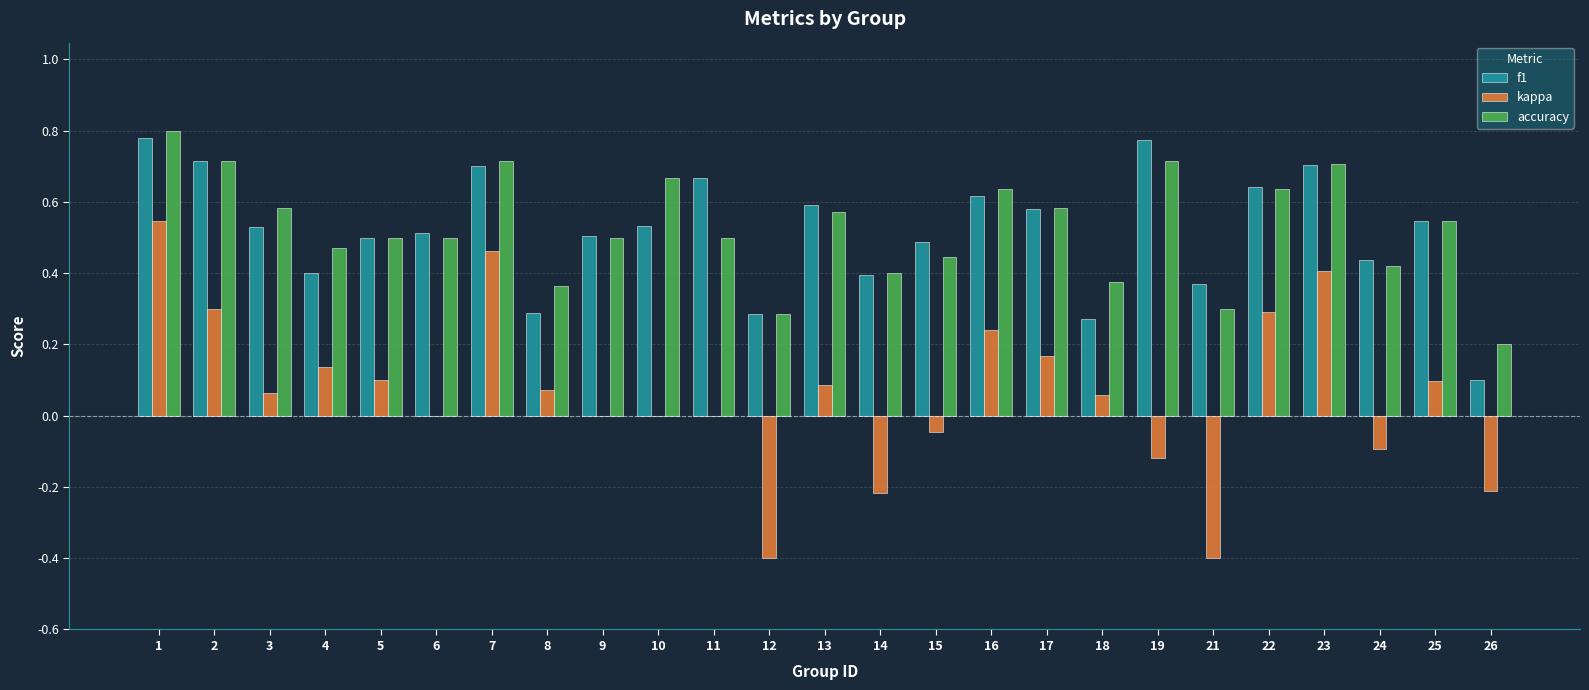

Where is accuracy nearest to the value 0?

26